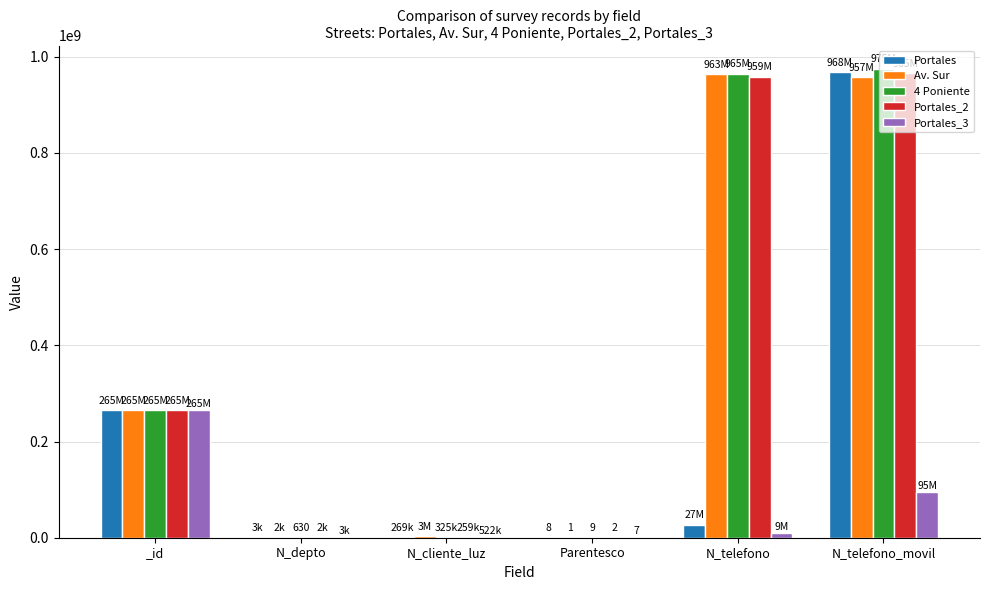

Is it true that Portales_2 equals 958714336 at N_telefono?

True